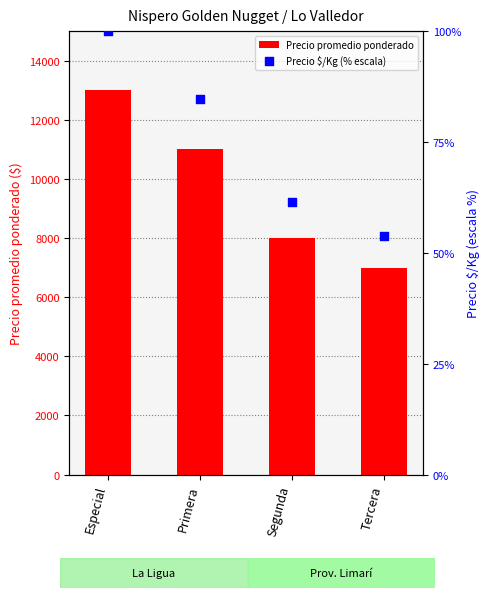

What is the total value across all series at Tercera?

7053.8